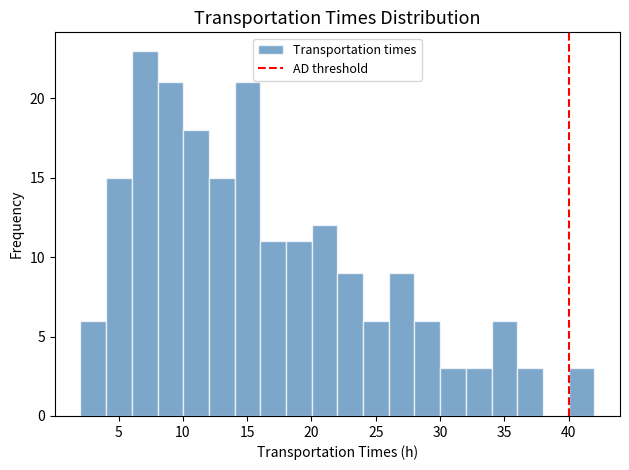

Around what value on the x-axis is the tallest bar? Give the approximate position of its centre, as read against the axis.

7.0